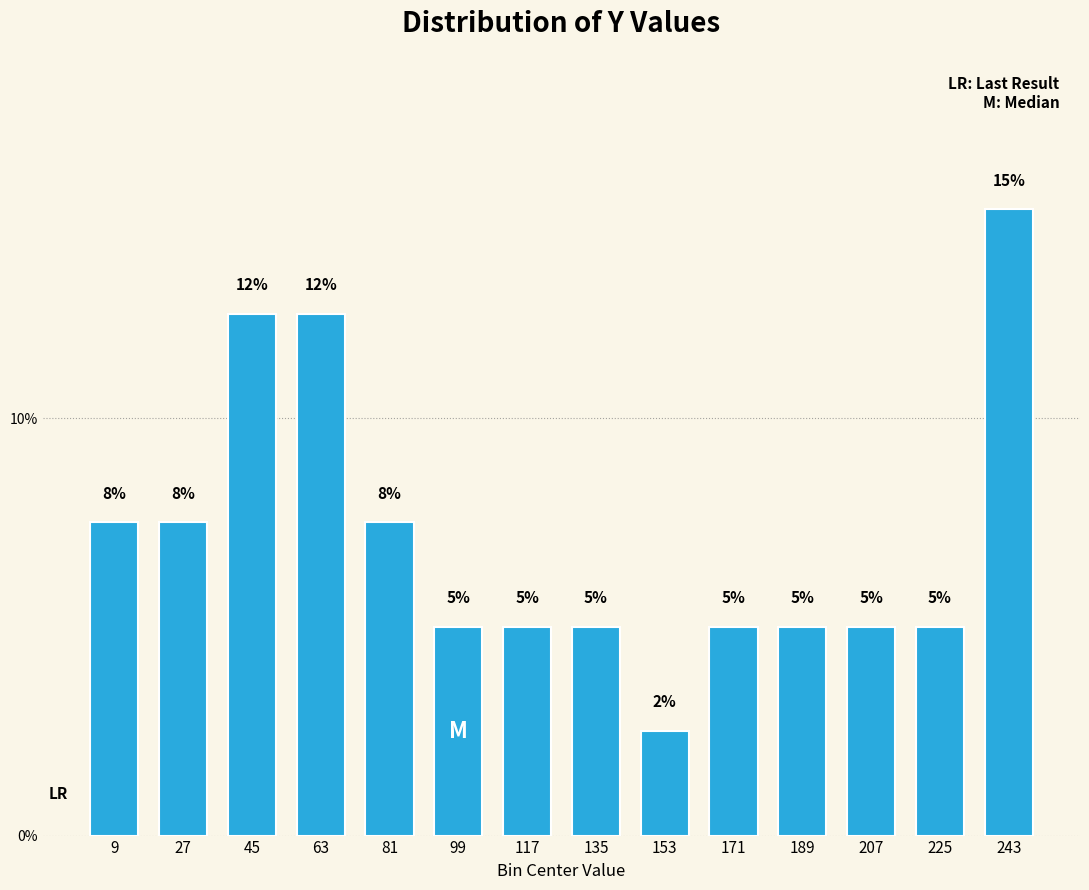

What is the approximate value at 135?

5.0